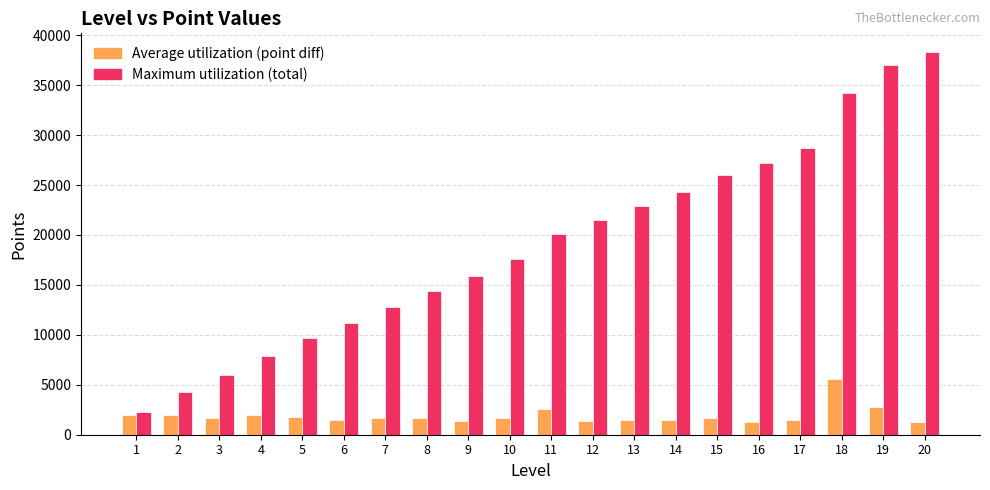

Rank the series by their average value, from highest to lowest.

Maximum utilization (total), Average utilization (point diff)